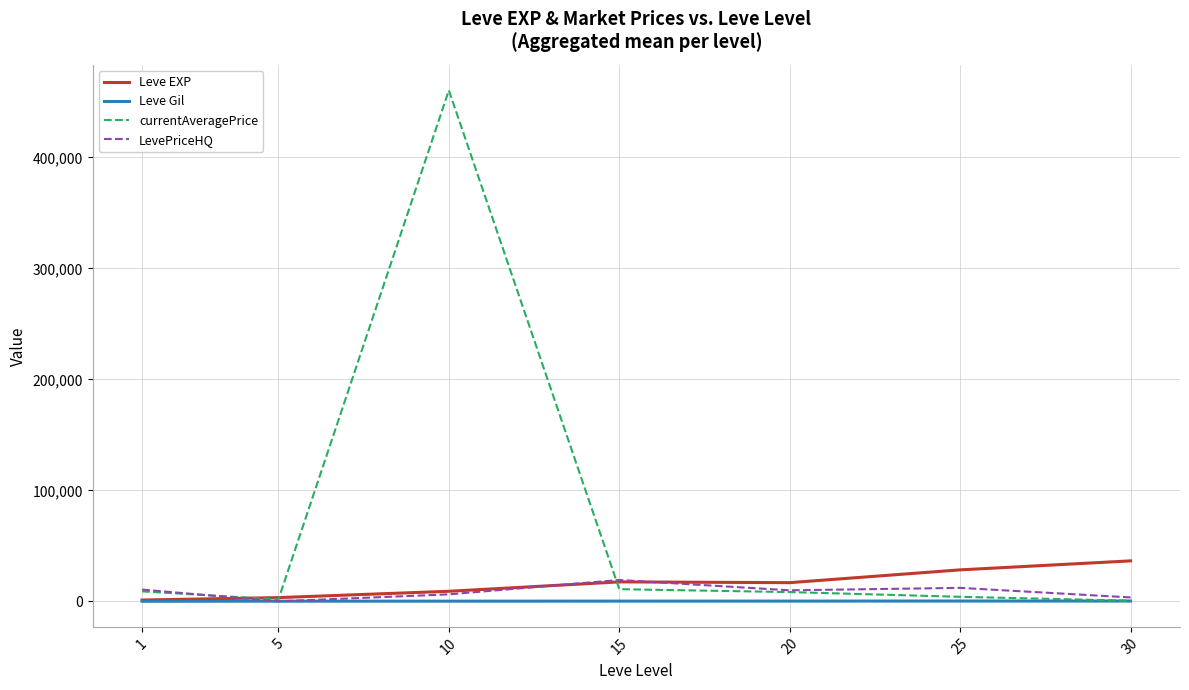

Is the value of Leve EXP at 5 greater than the value of LevePriceHQ at 15?

No